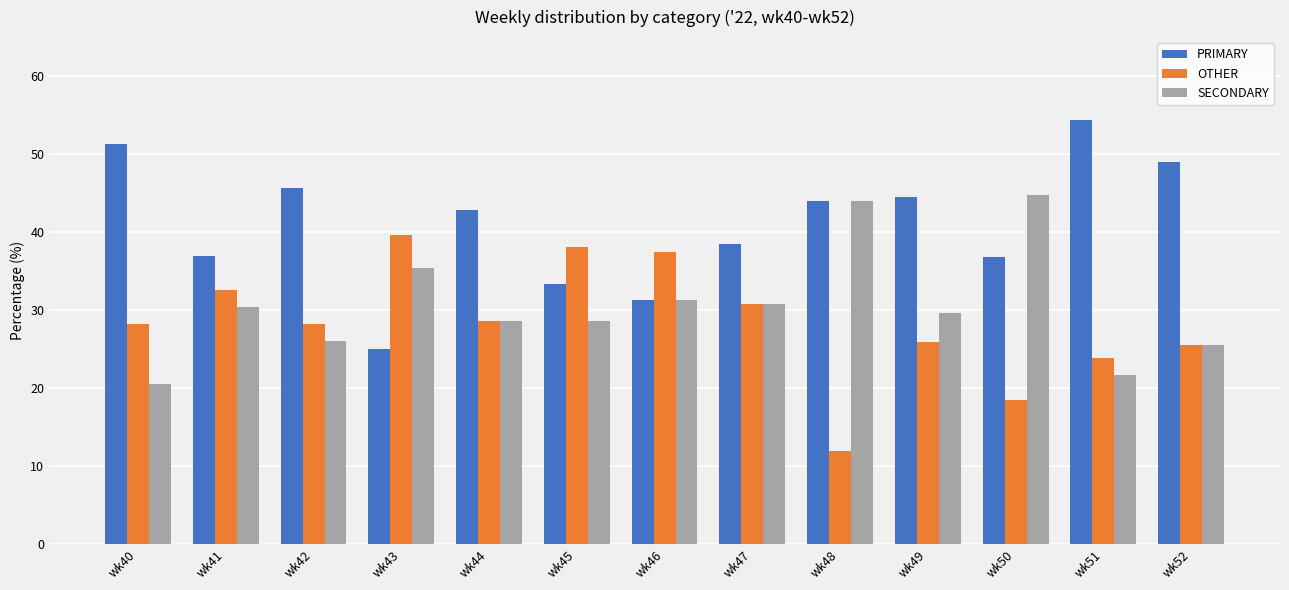

Which series has the largest range (max minus min)?

PRIMARY